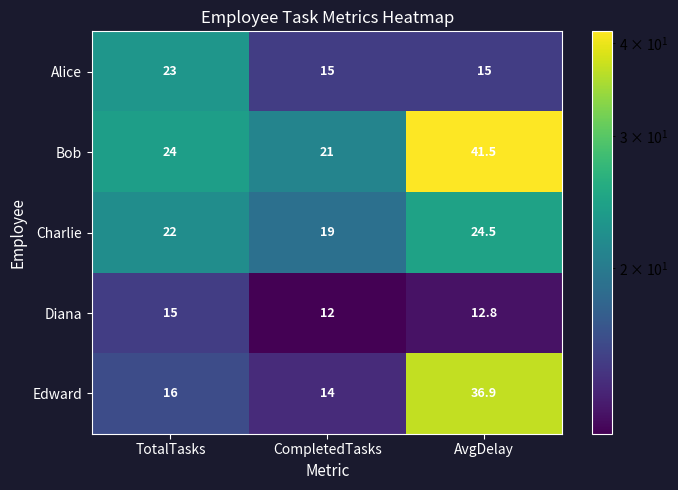

Between CompletedTasks and AvgDelay, which series saw the biggest shift?

Edward